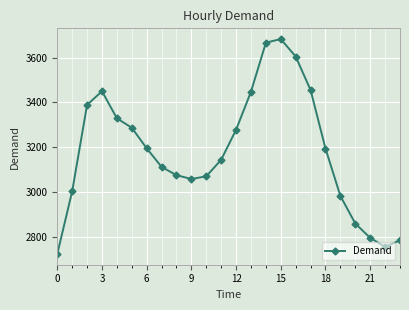

What is the value of the 4th point from the left?

3450